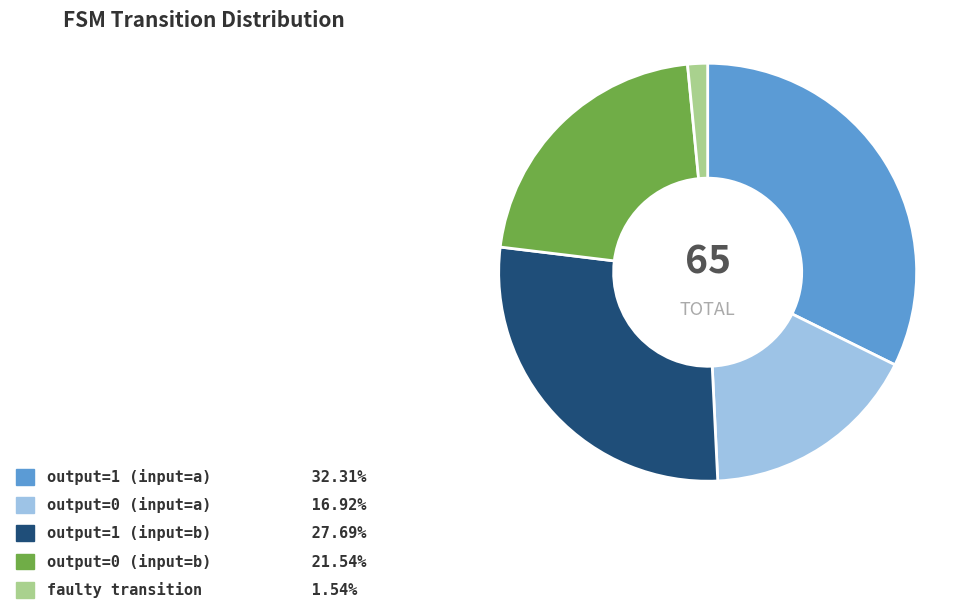

Which has a higher value, output=1 (input=b) or output=1 (input=a)?

output=1 (input=a)